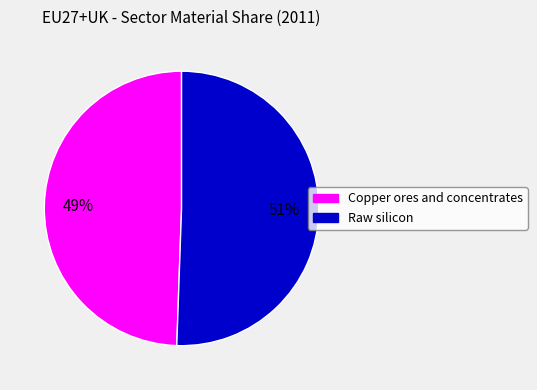

To the nearest percent, what is the average slice percentage?

50%